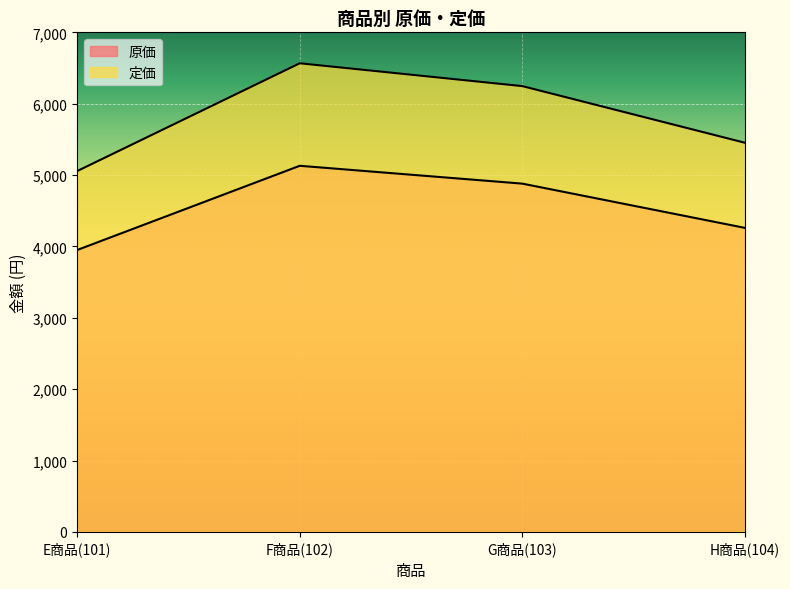

True or false: 原価 has more than 0 interior local peaks.

True